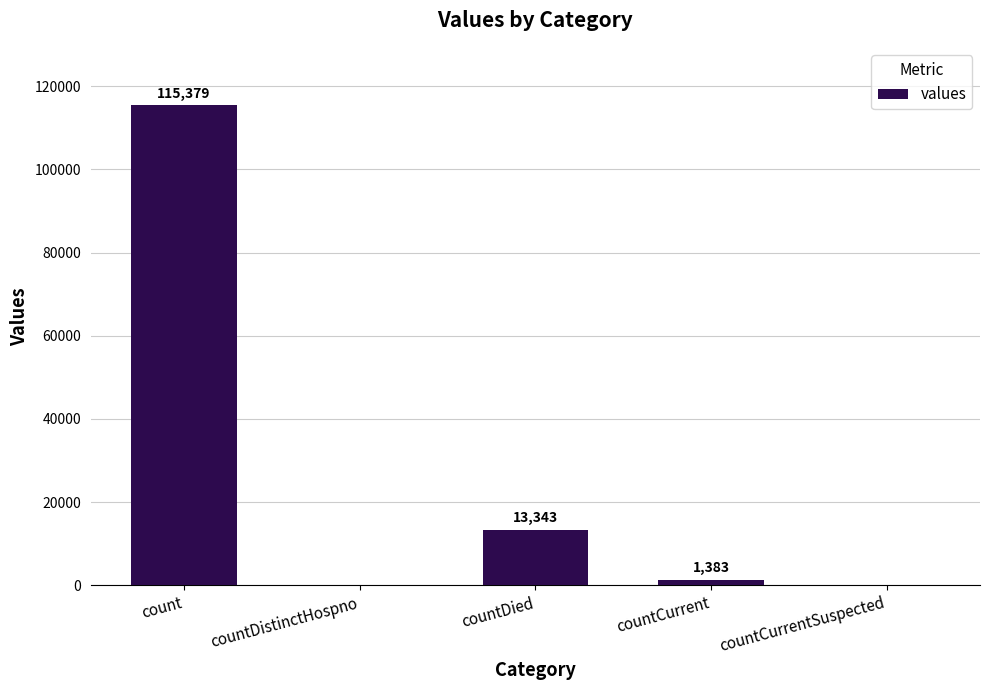

What is the sum of the values at countCurrent and countCurrentSuspected?

1383